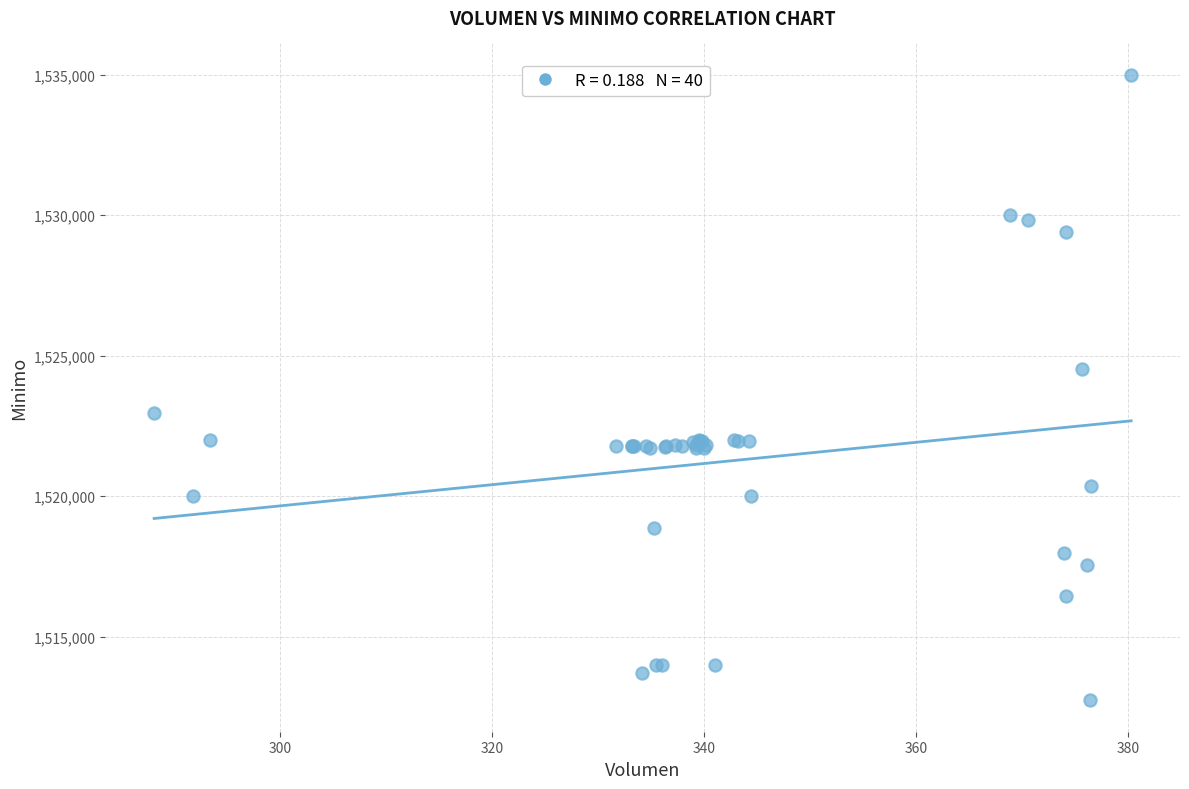

What Y value in the scatter plot is closest to 1523862?

1524513